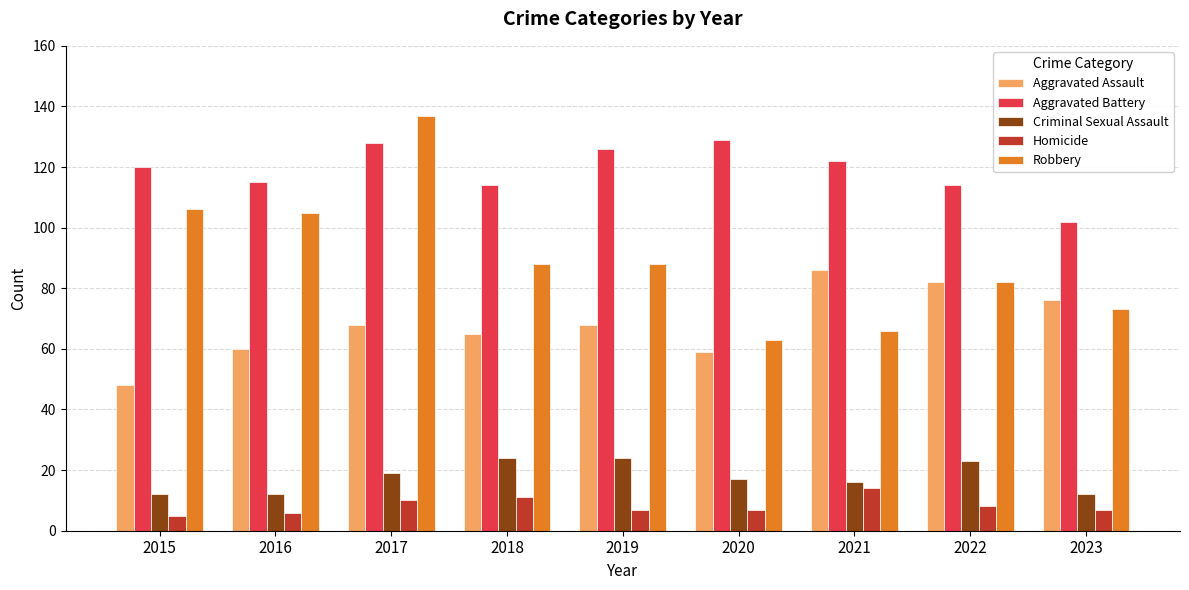

Count the number of categories in the chart.

9